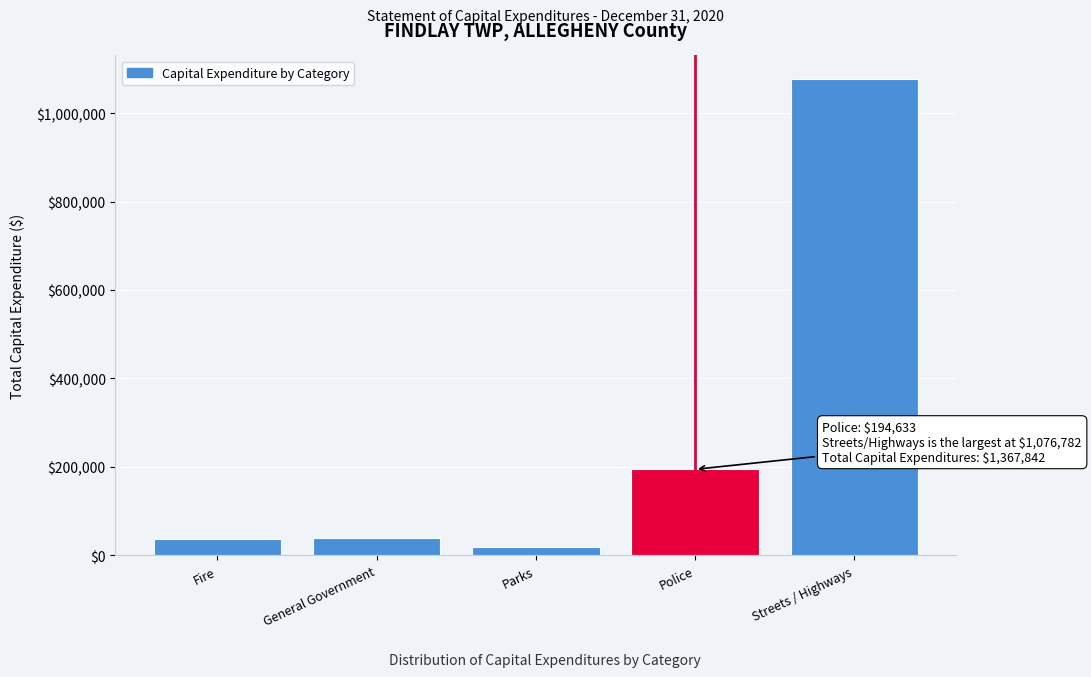

At which category does the chart reach its peak across all series?

Streets / Highways